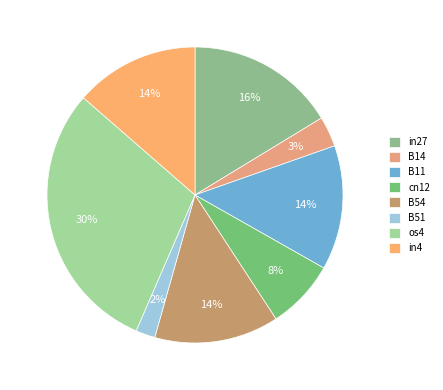

The in27 slice represents 16% of the pie. True or false?

True